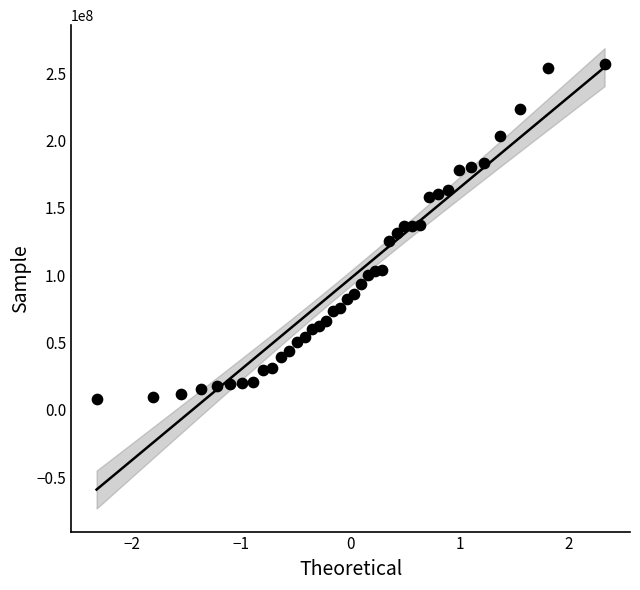

What is the range of Y values (max minus min)?

248698471.1